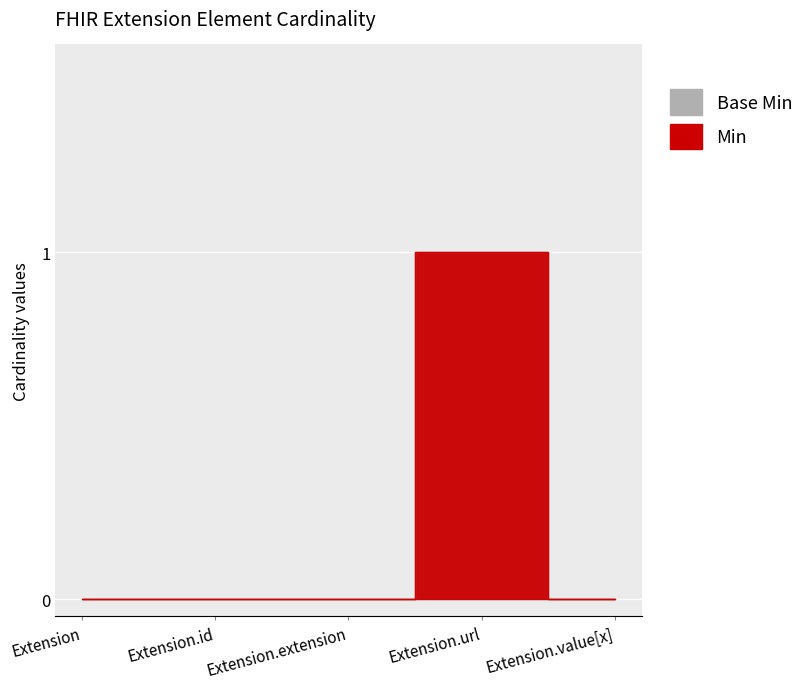

Reading left to right, extract all data points from this chart.

Base Min: 0	0	0	1	0
Min: 0	0	0	1	0